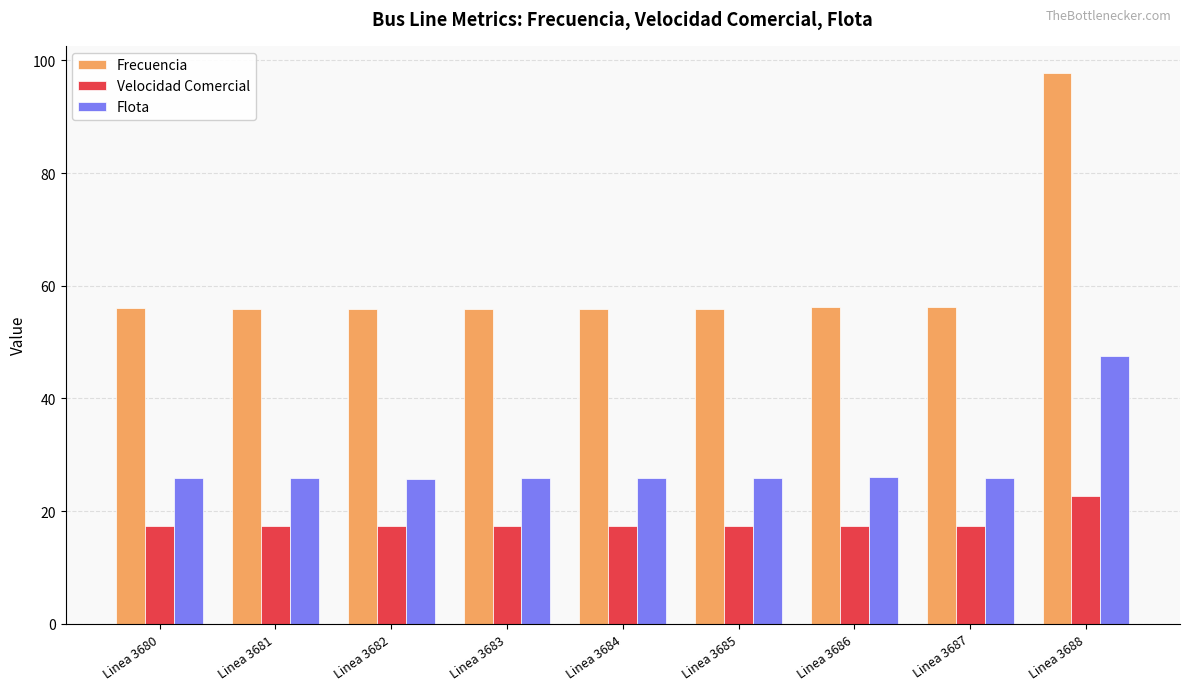

What is the sum of all Flota values?

254.3